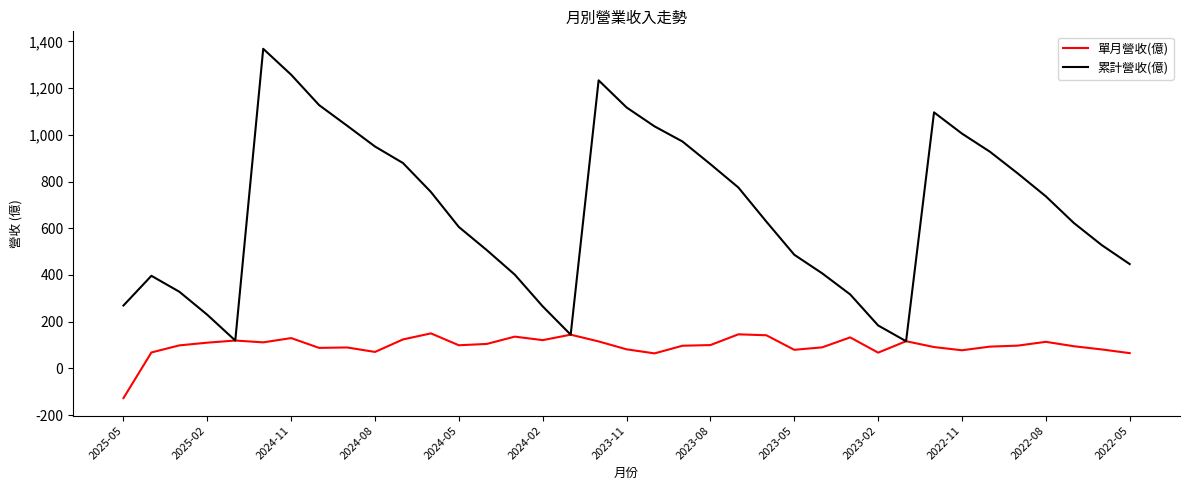

What are all the series names shown in the legend?

單月營收(億), 累計營收(億)